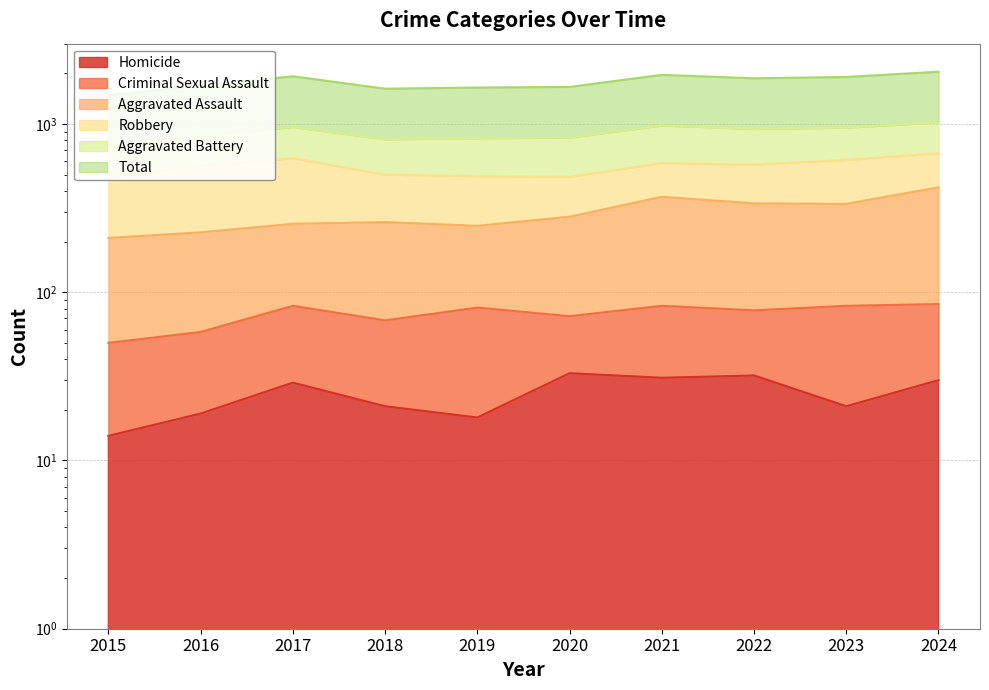

Where is the first local minimum for Total?

2018